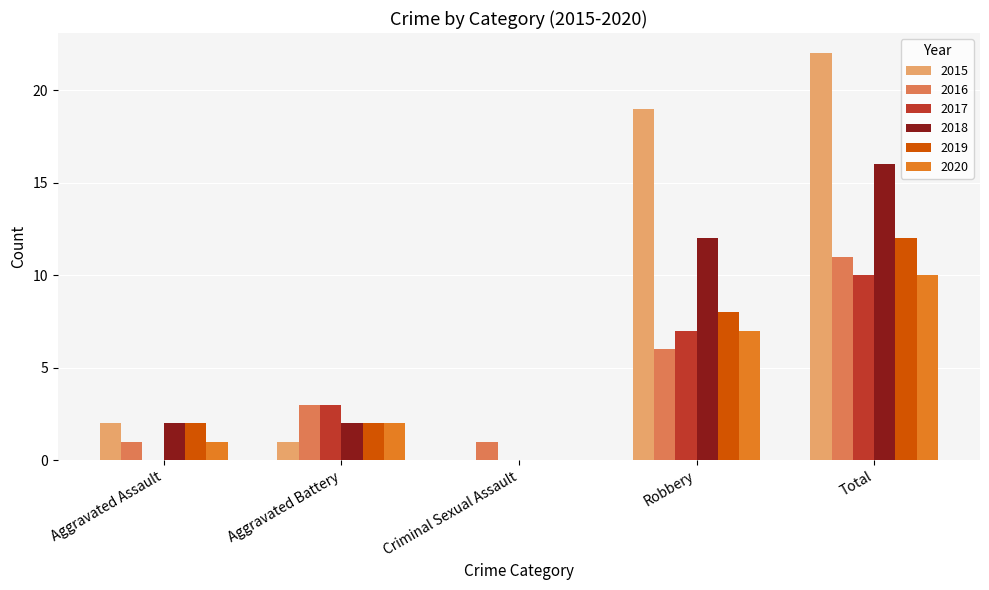

Count the number of data series in this chart.

6